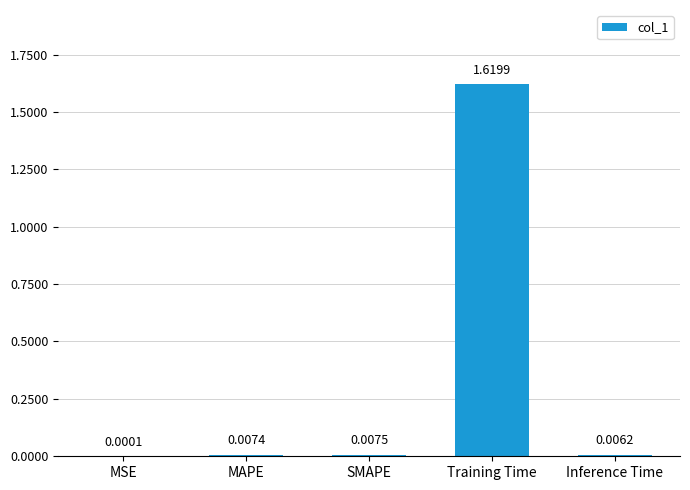

Which category has the highest value across all series?

Training Time